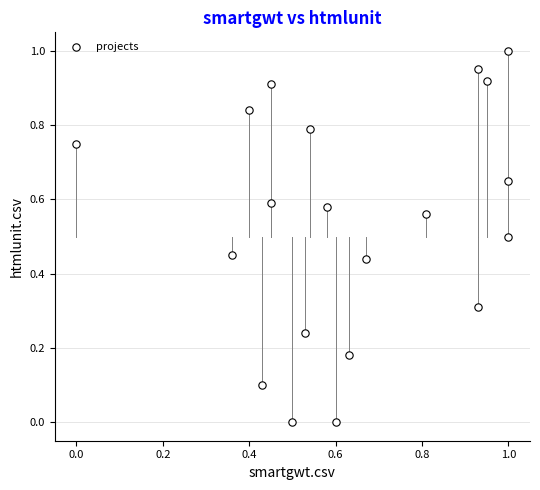

What is the range of Y values (max minus min)?

1.0